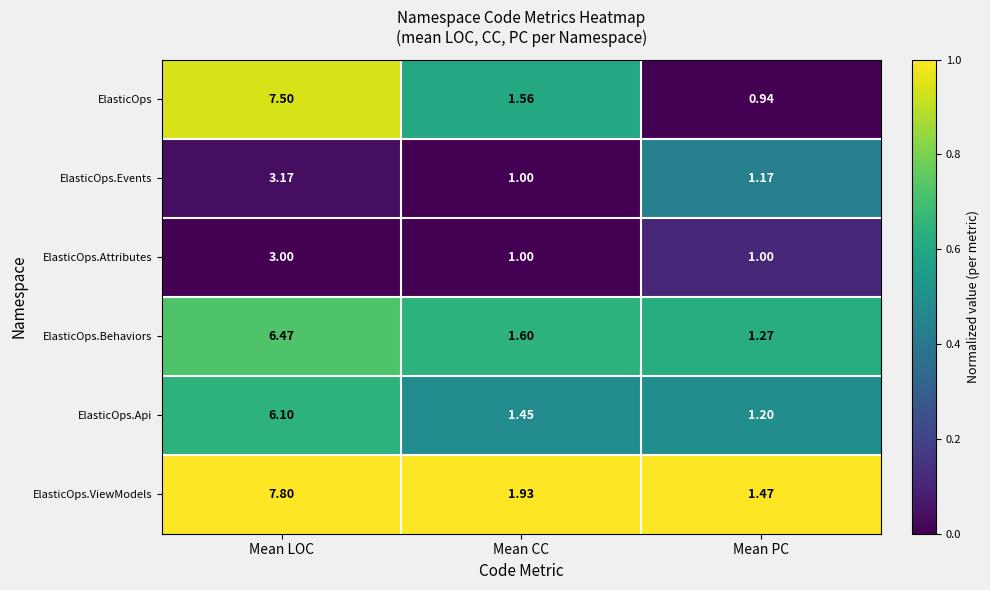

Where is ElasticOps nearest to the value 4?

Mean CC